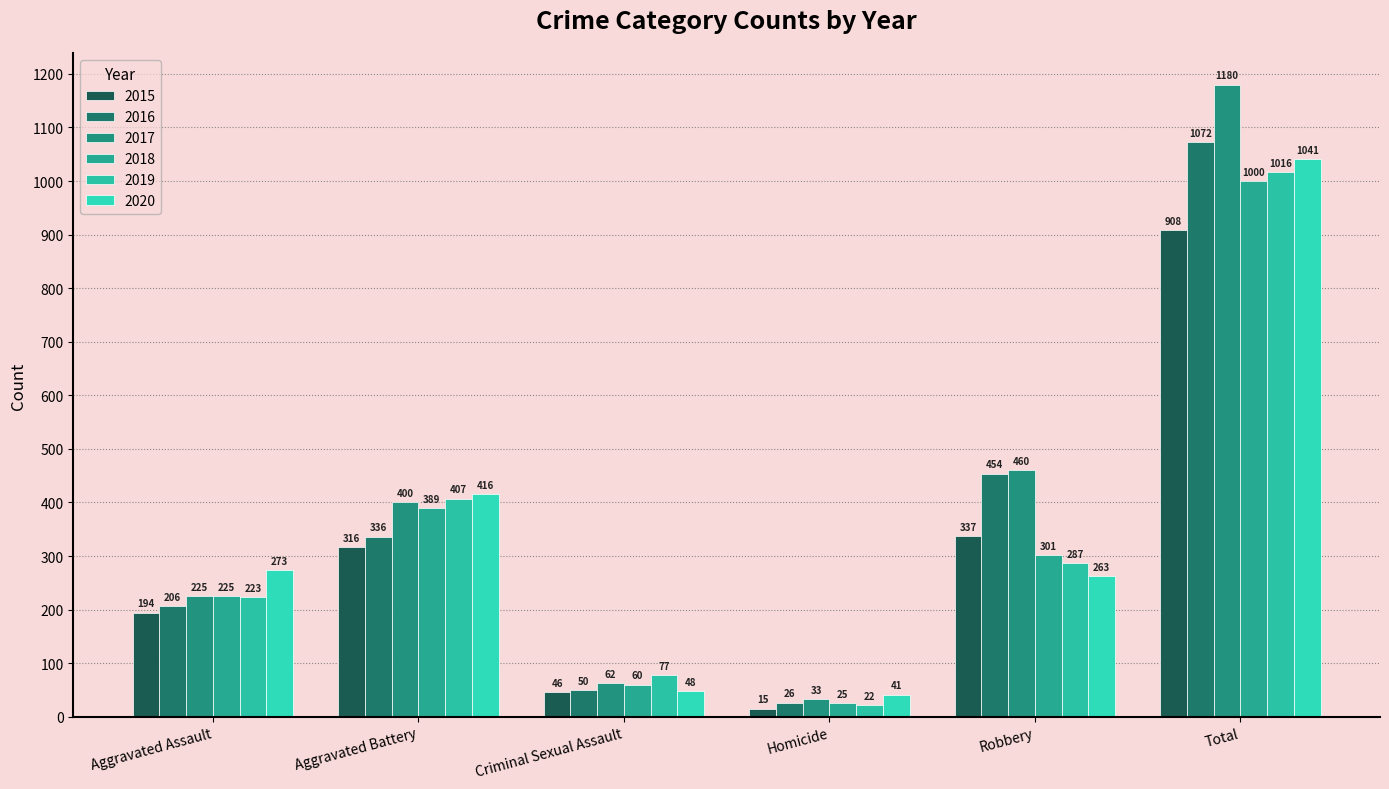

What is the label of the 5th bar from the right?

Aggravated Battery